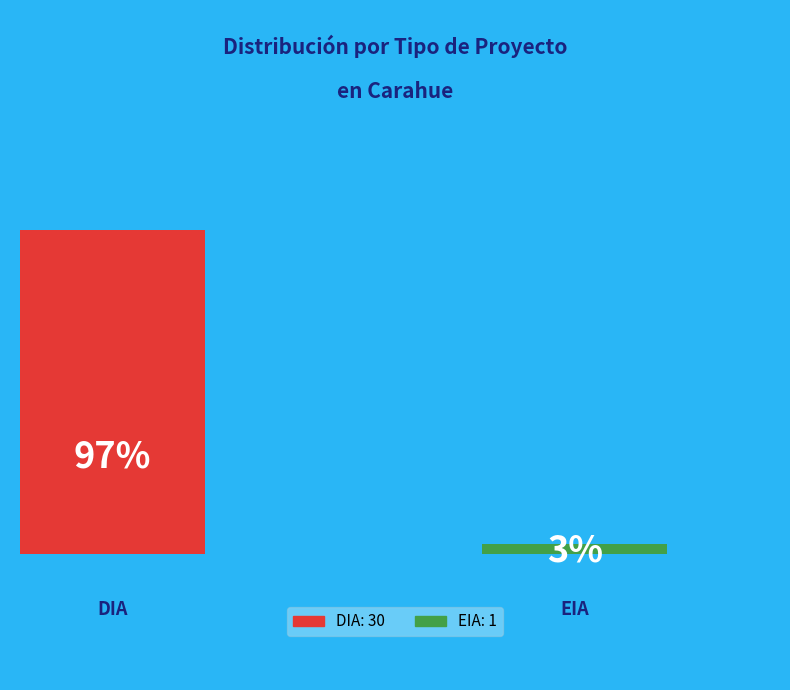

What is the largest slice in the pie chart?

DIA